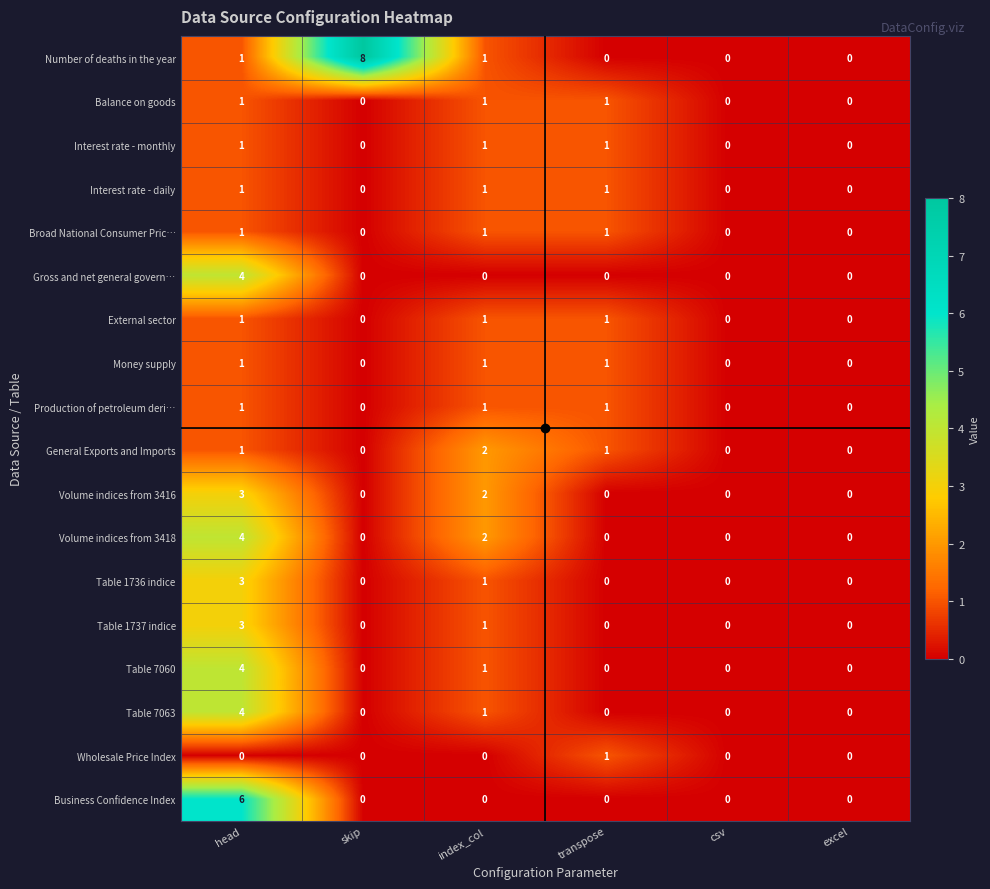

Between skip and index_col, which series saw the biggest shift?

Number of deaths in the year